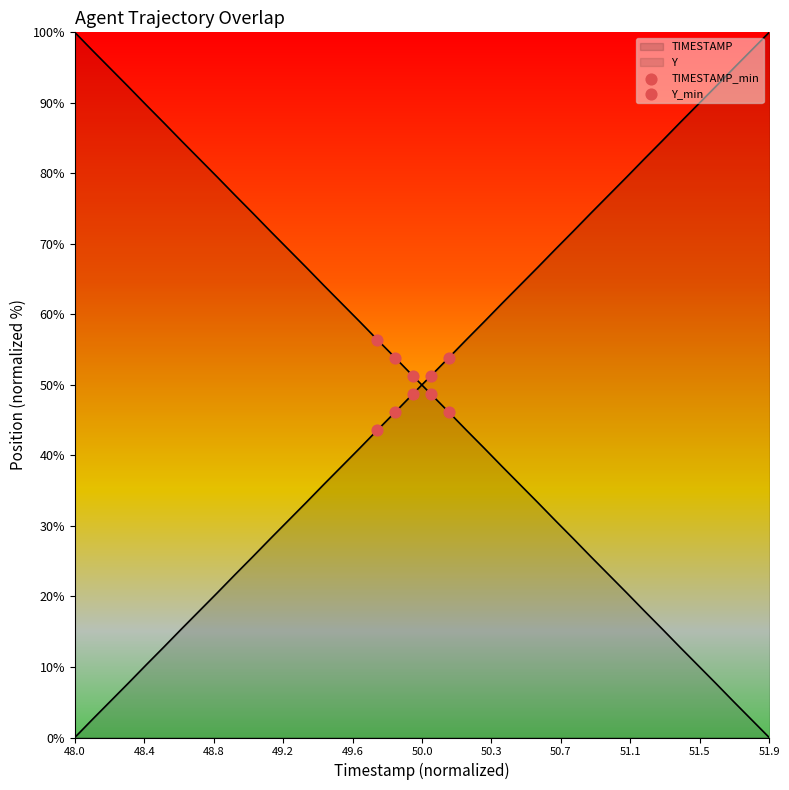

Which series contains the lowest Y value?

TIMESTAMP_min